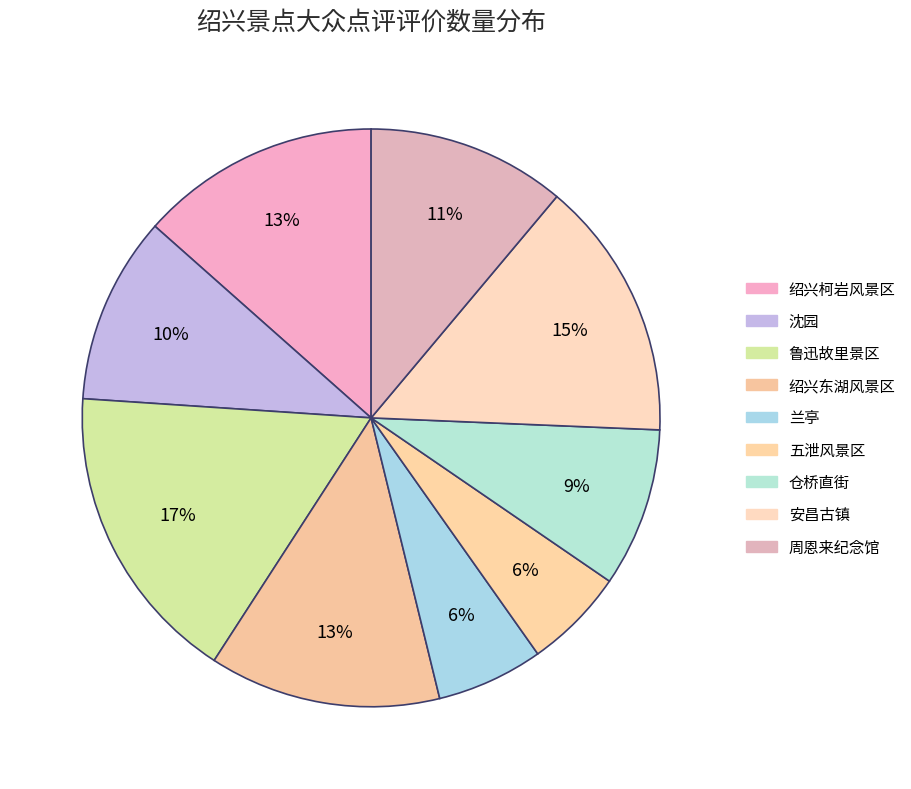

How many segments does this pie chart have?

9